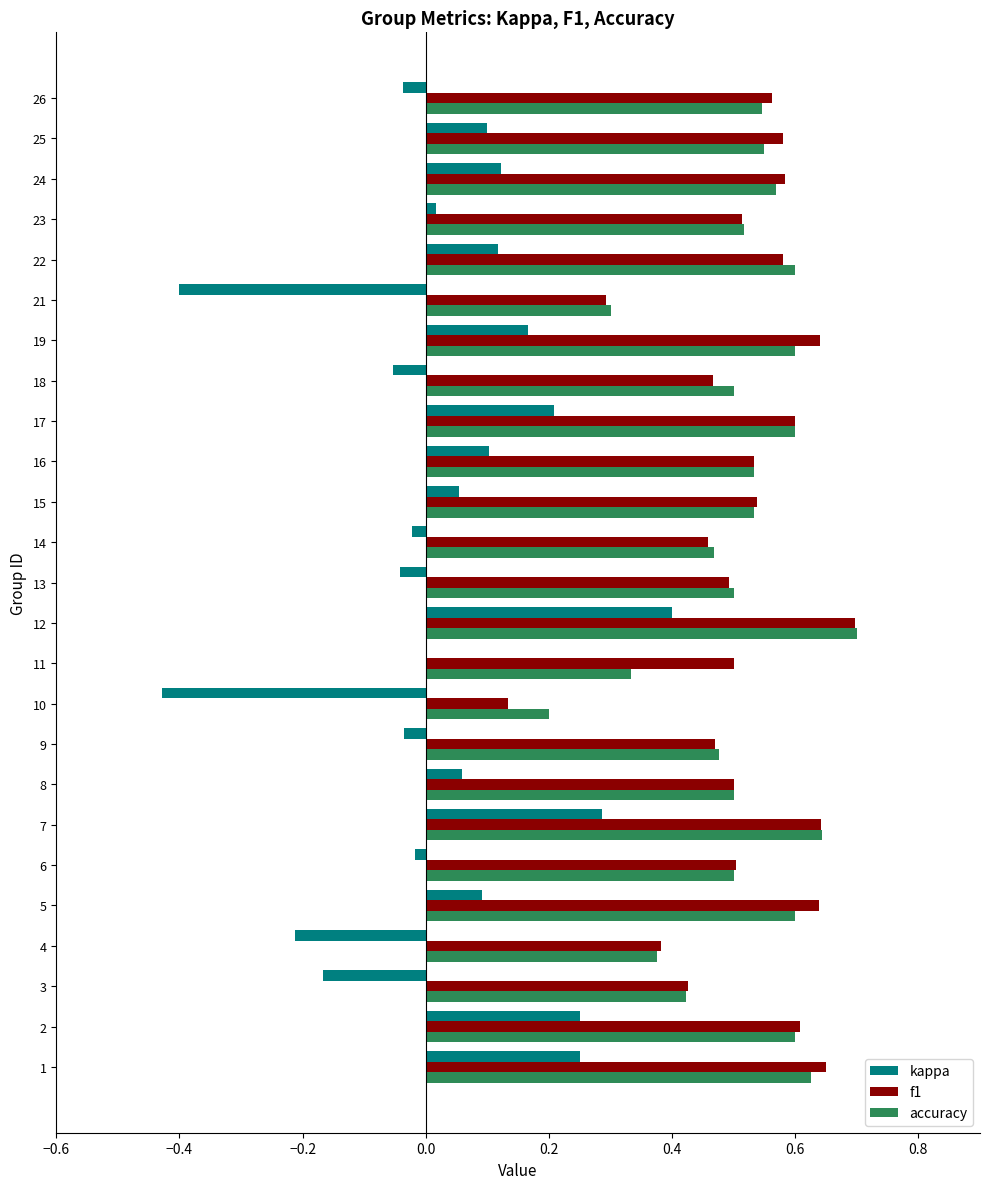

True or false: accuracy has a value of 0.5 at 14.

True